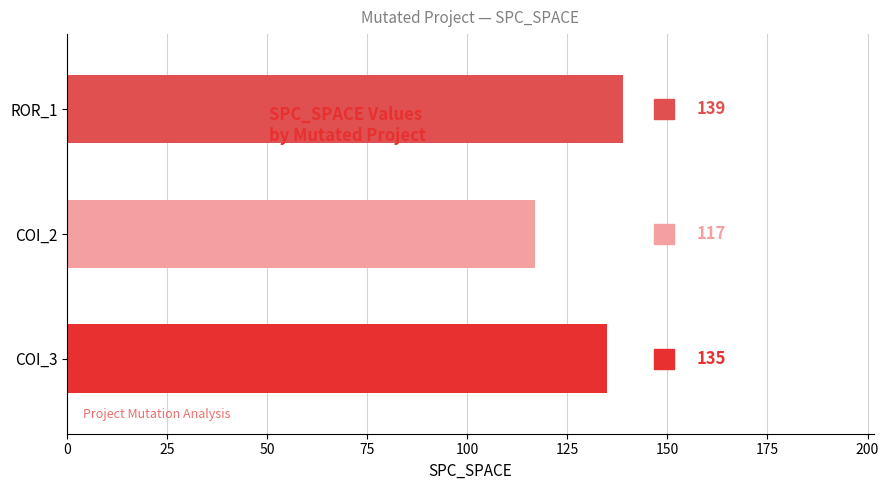

Rank the categories by value from lowest to highest.

COI_2, COI_3, ROR_1